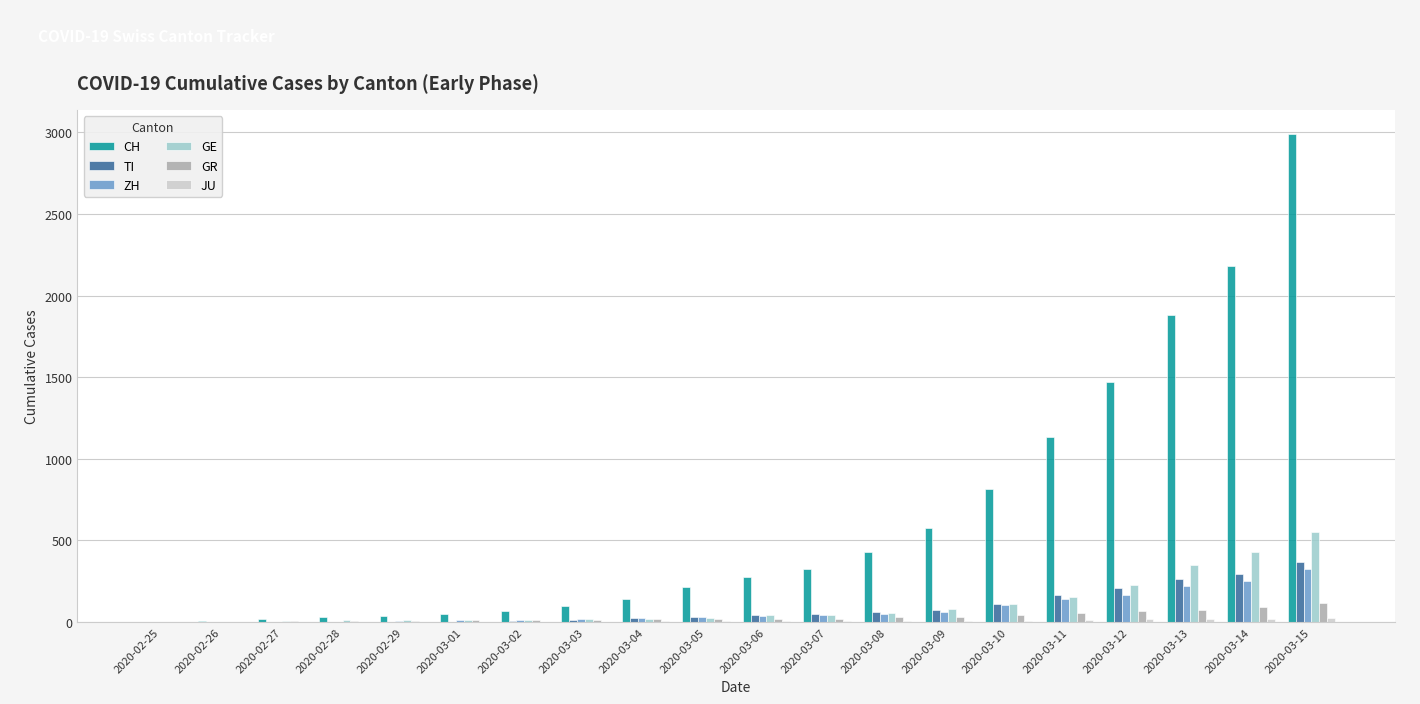

At which category is the sum across all series the highest?

2020-03-15